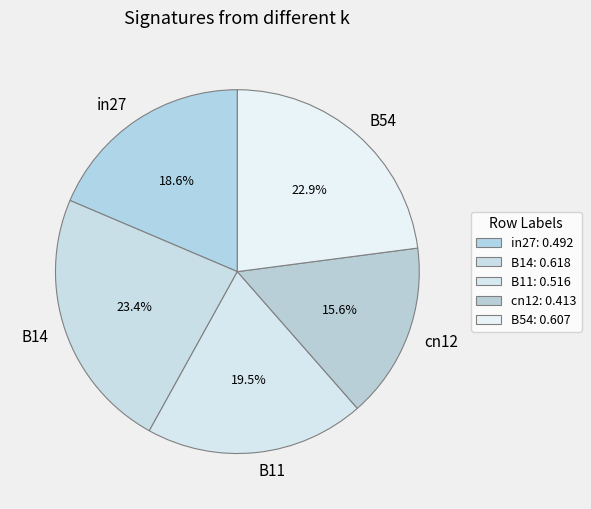

What percentage do cn12 and B54 together represent?

38.5%